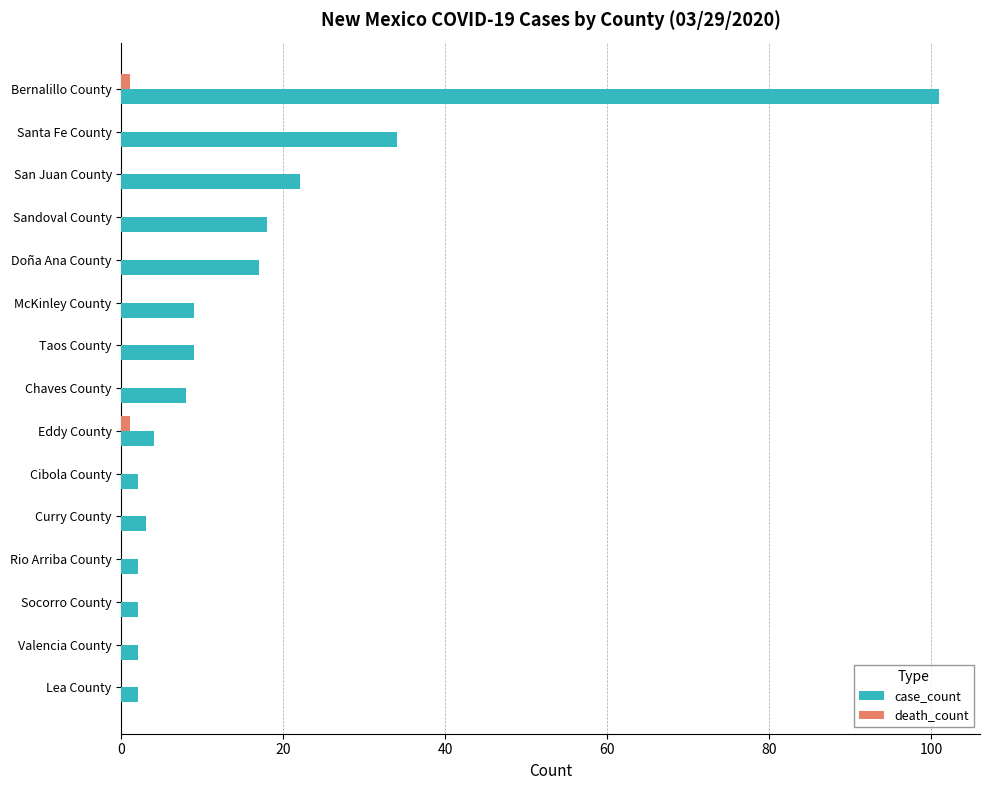

What is the total value across all series at Sandoval County?

18